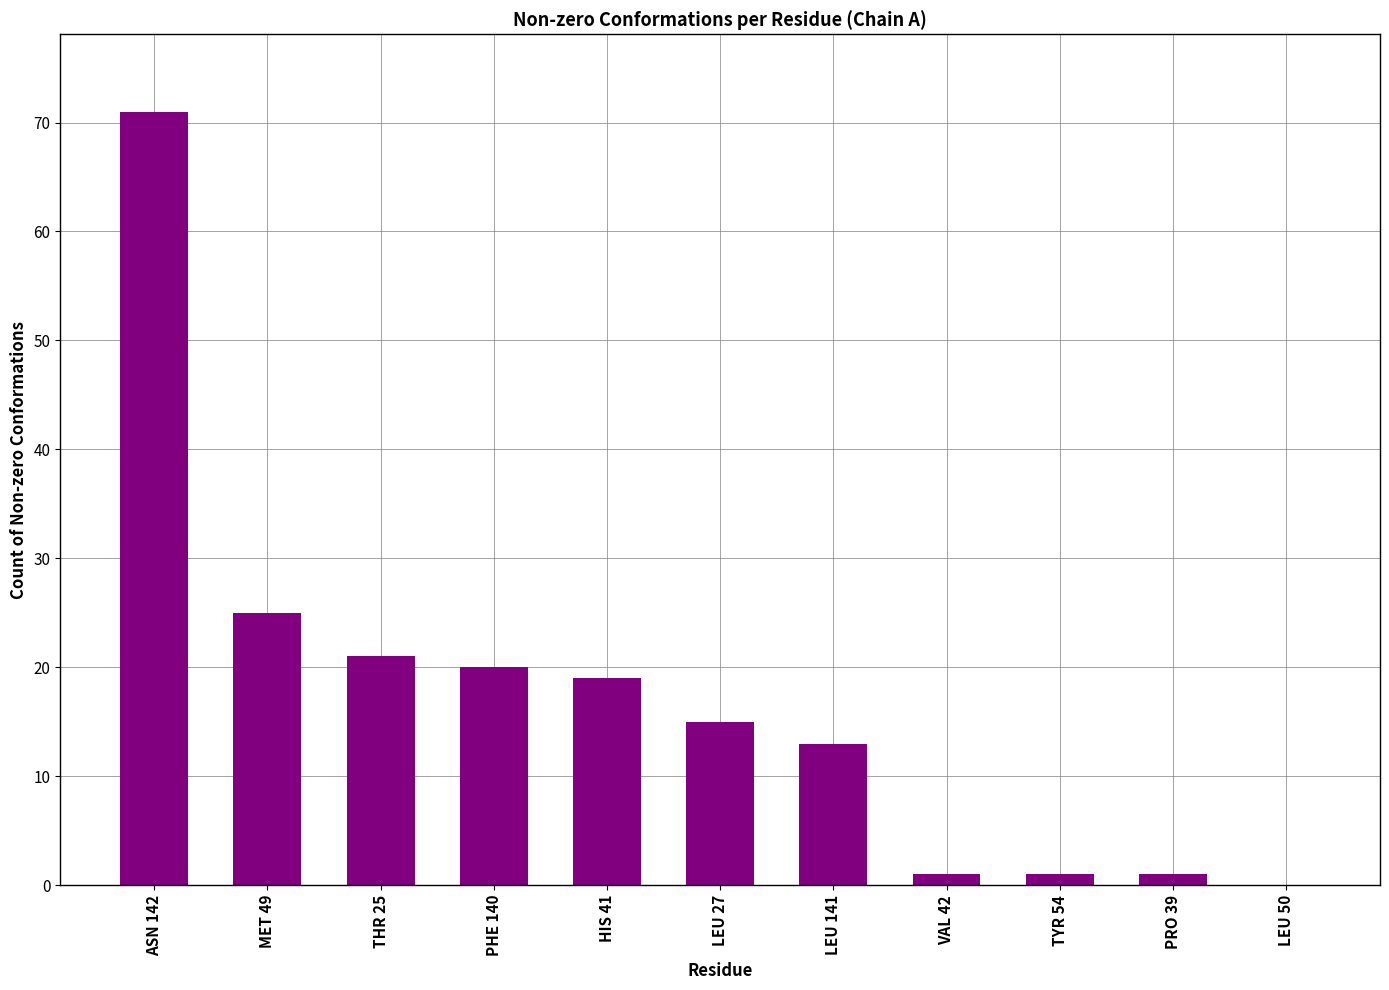

How many distinct data groups are displayed?

1